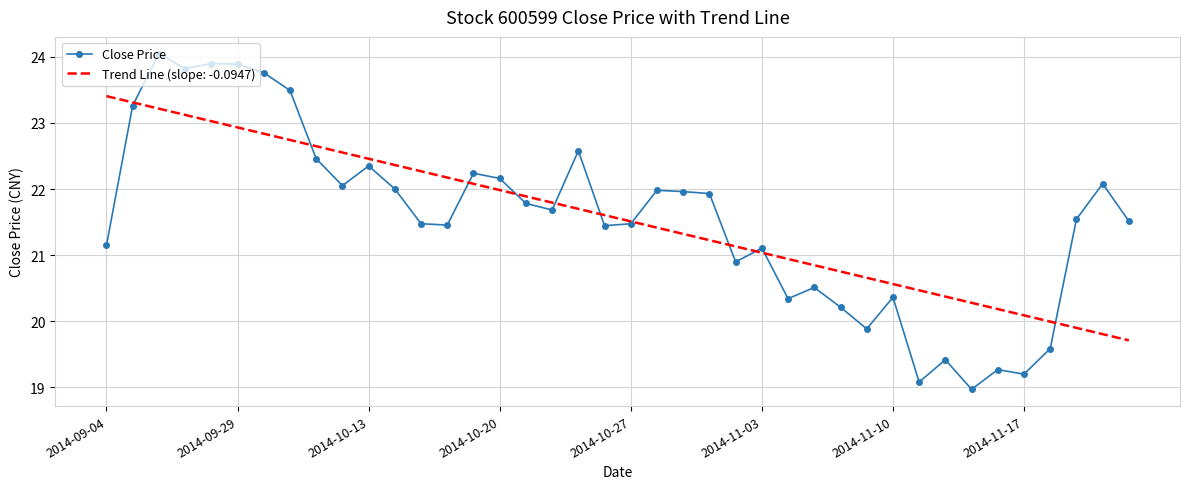

What is the maximum value shown in the chart?

24.0